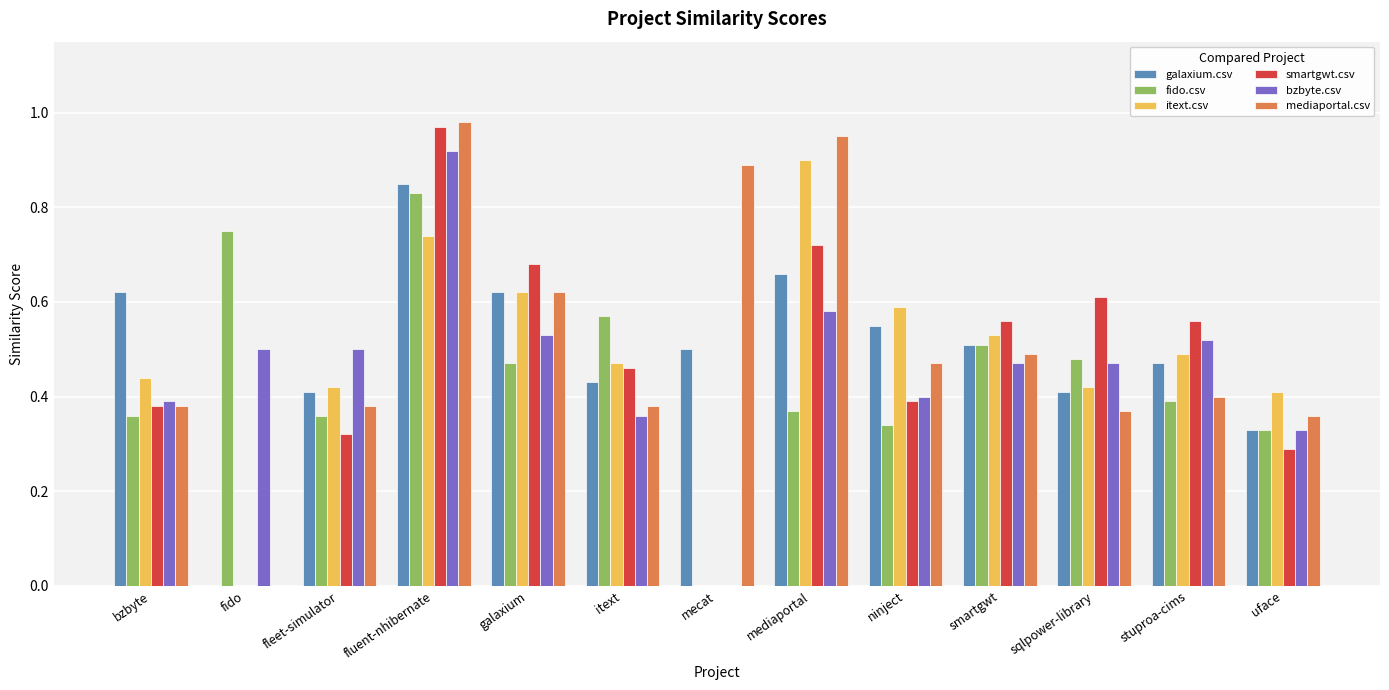

What is the sum of the smartgwt.csv values at mediaportal and ninject?

1.1